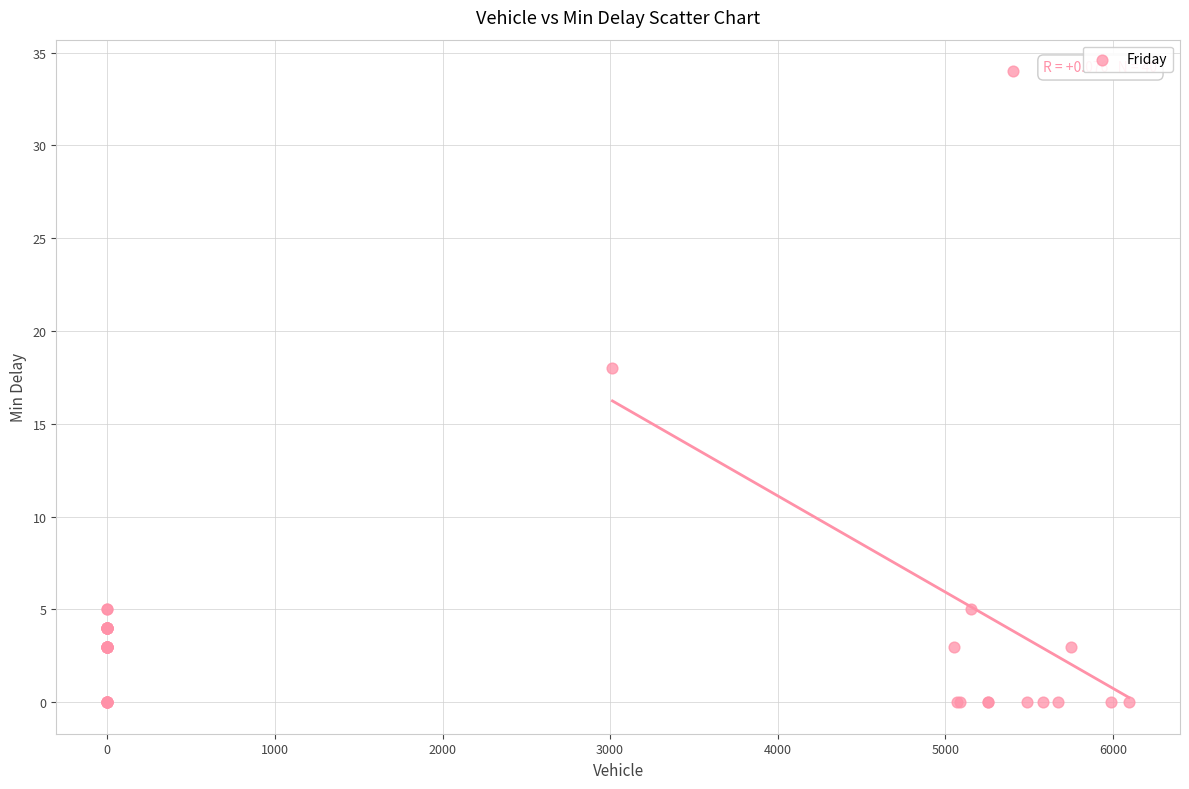

What Y value in the scatter plot is closest to 17?

18